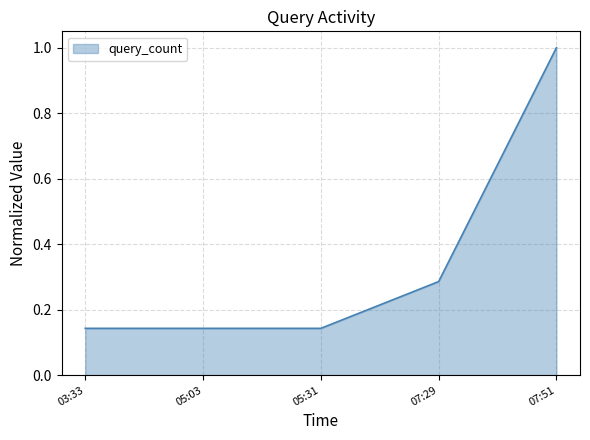

Rank the categories by value from lowest to highest.

03:33, 05:03, 05:31, 07:29, 07:51